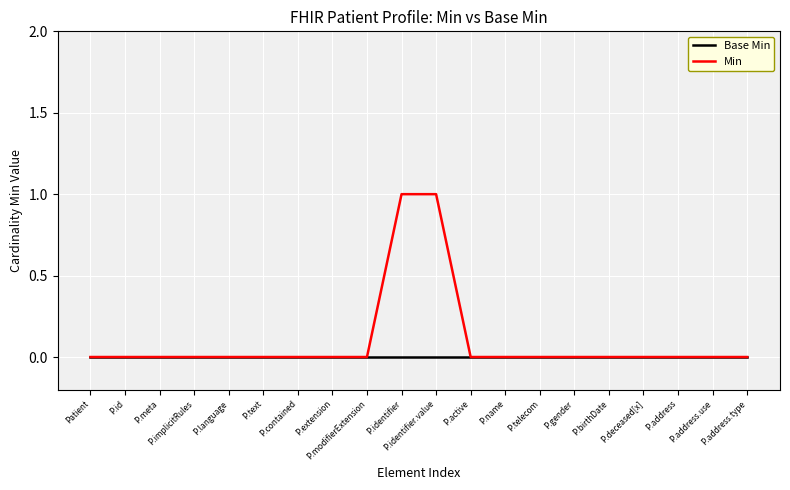

How many lines are shown in the chart?

2